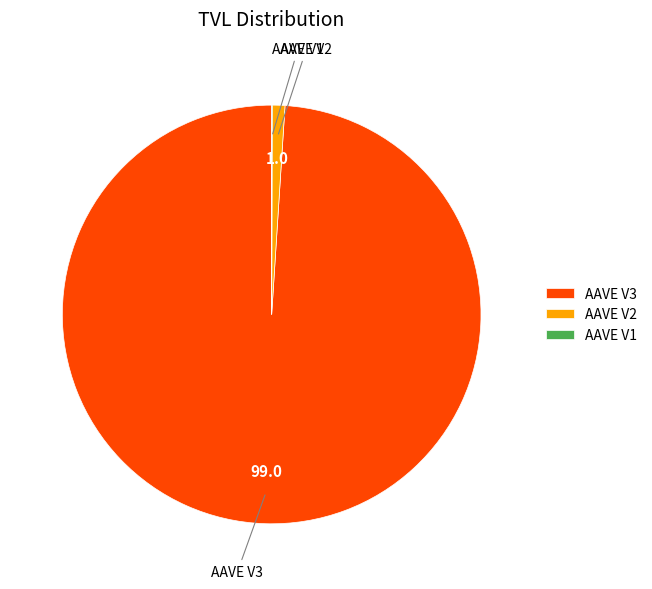

Combined, do AAVE V3 and AAVE V2 account for over 50%?

Yes